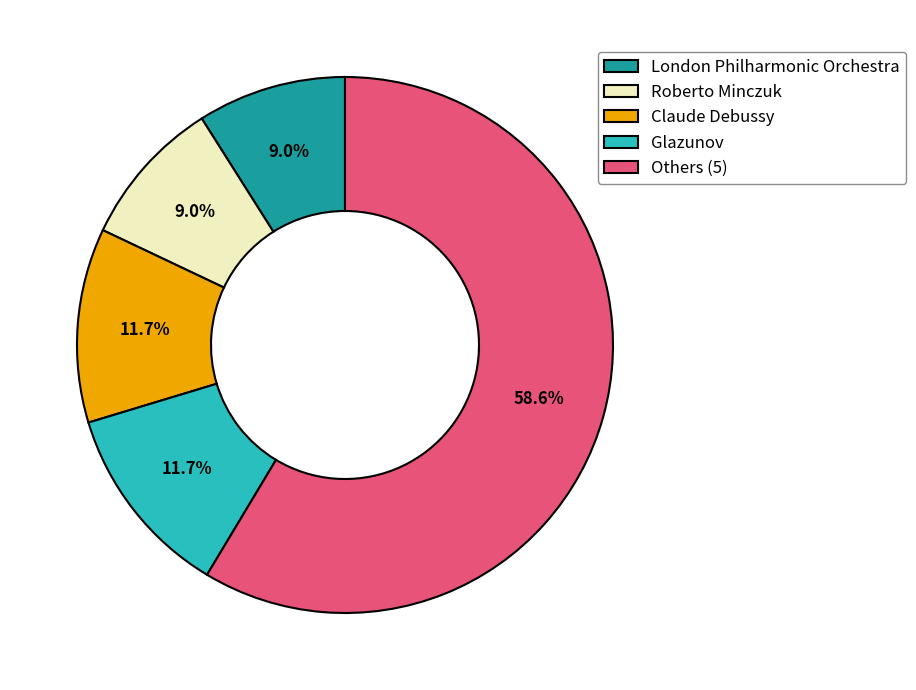

What percentage do Claude Debussy and Glazunov together represent?

23.4%